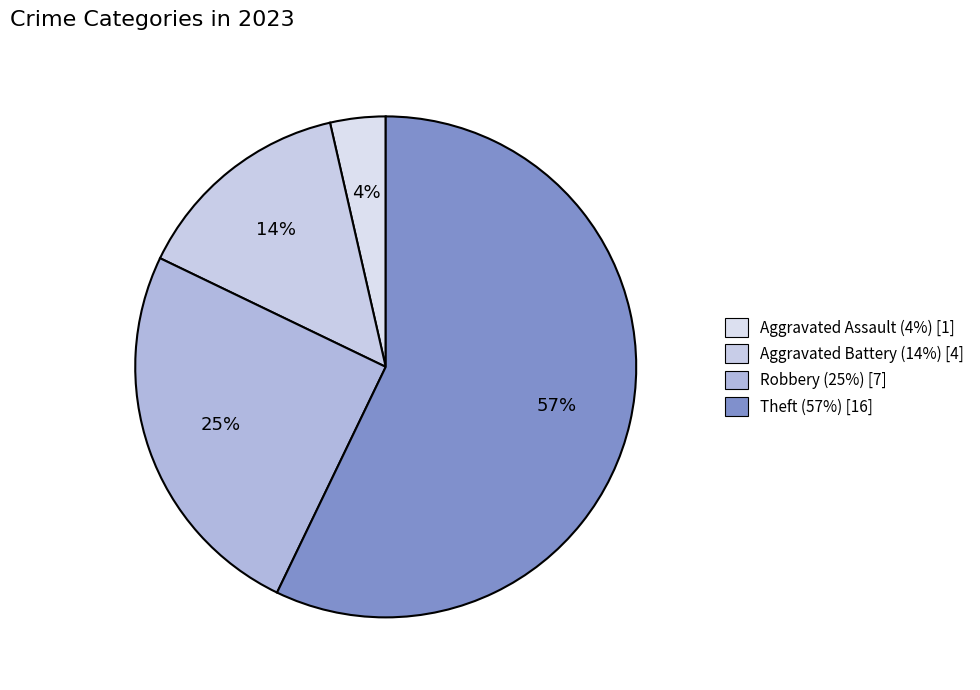

Count the number of slices in the pie.

4